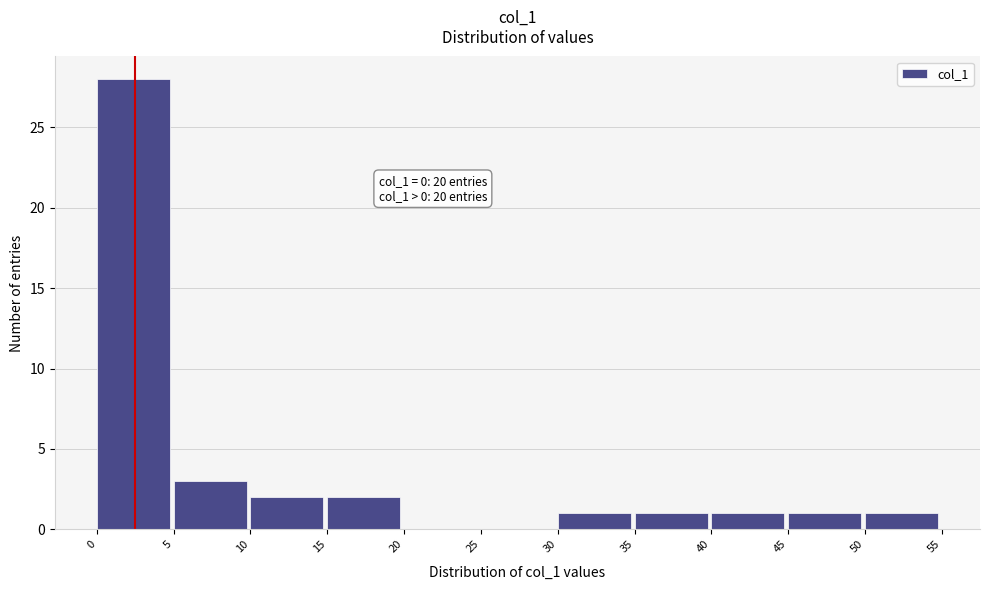

Over which range of the x-axis is the bar tallest?

0 to 5